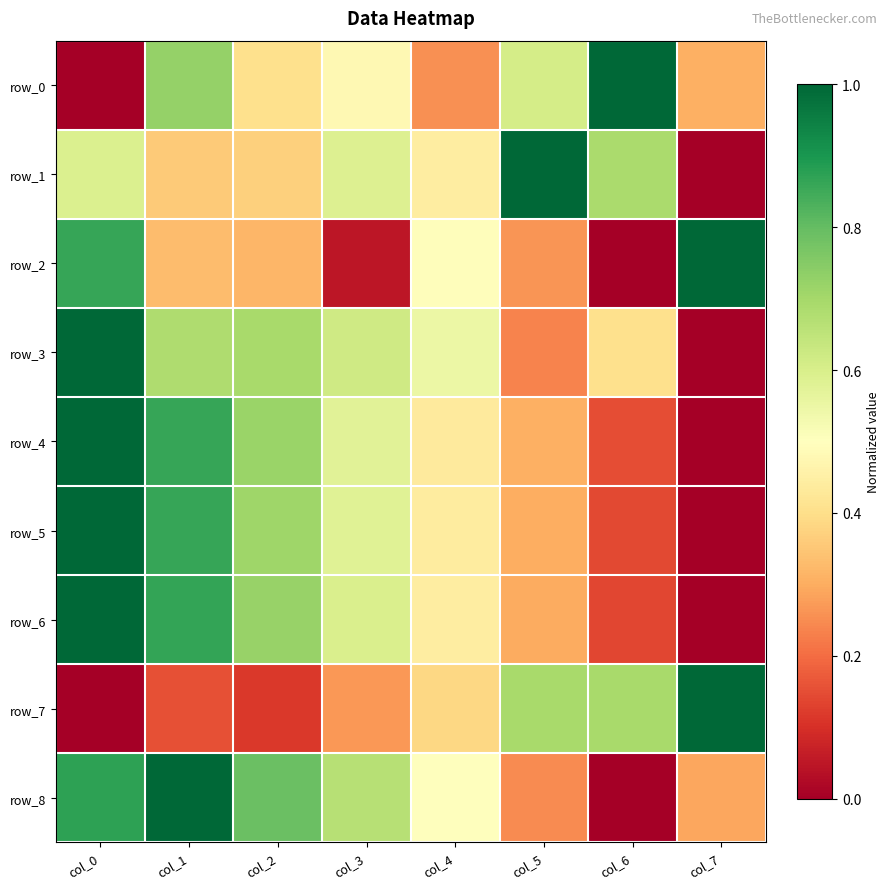

What is the average value of the row_2 series?

0.4